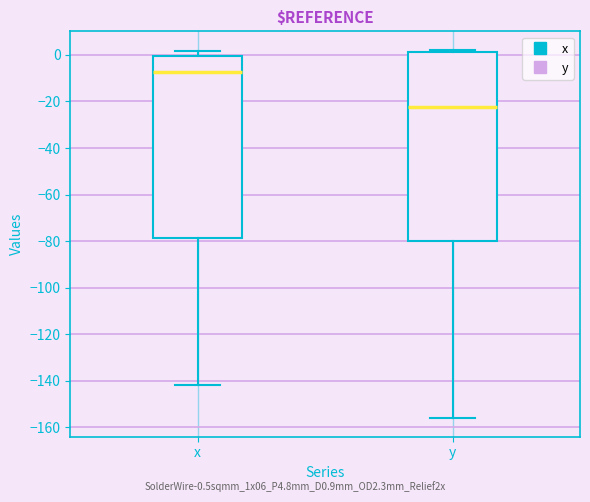

Which box has the highest median line?

x